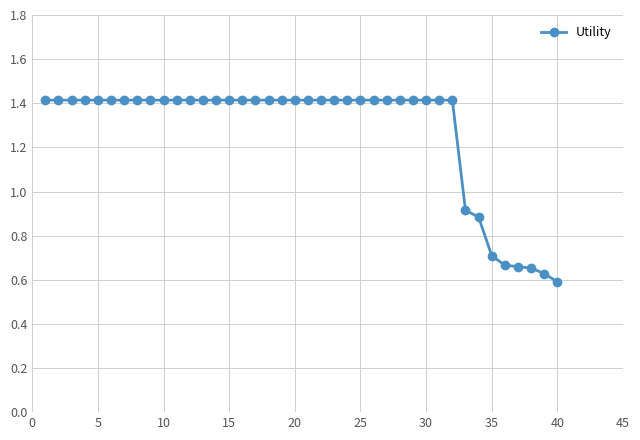

What is the average value?

1.3